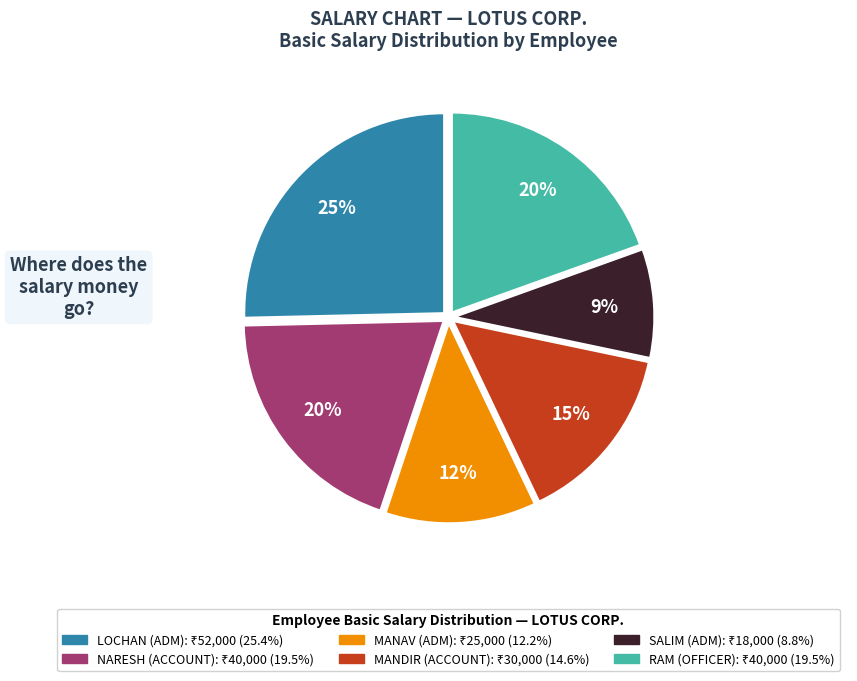

Does any single category account for the majority?

No